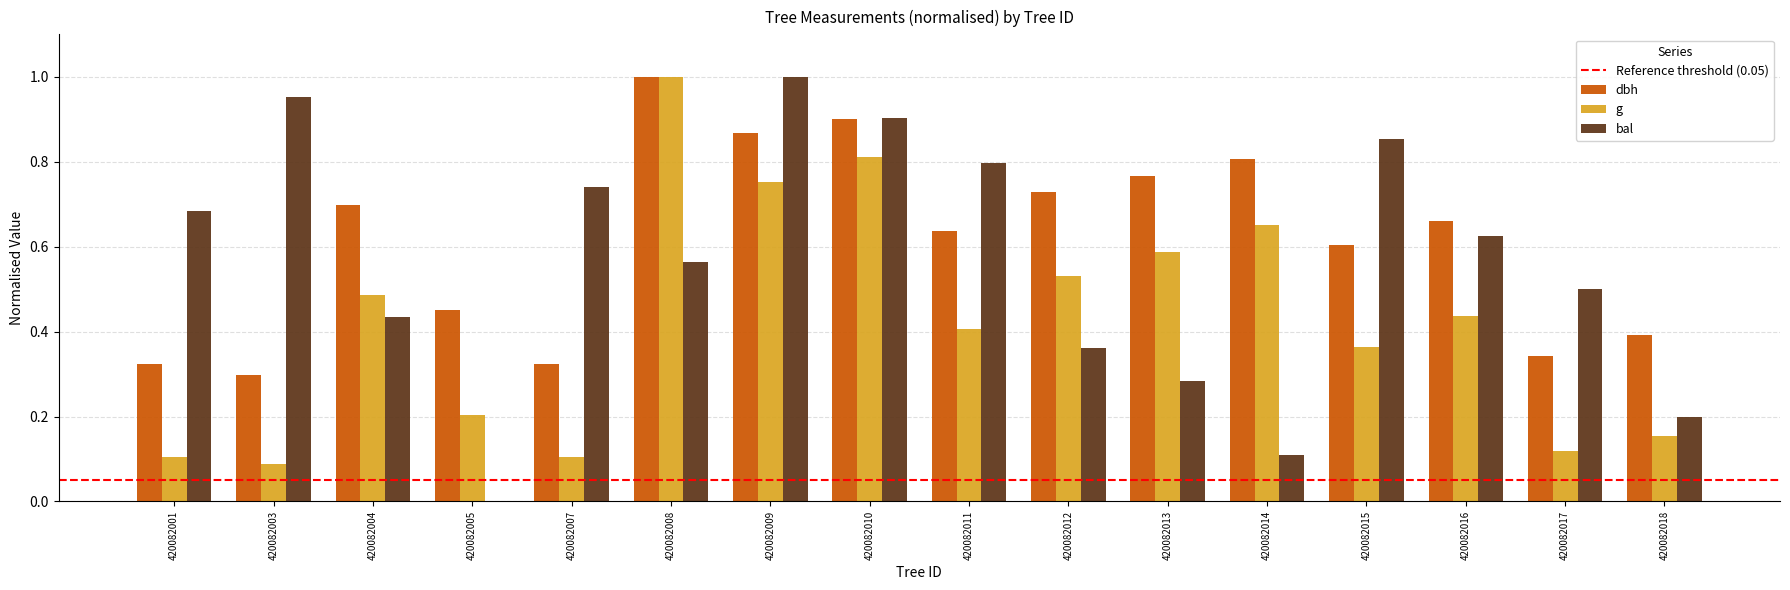

Which series changed the most between 420082001 and 420082008?

g